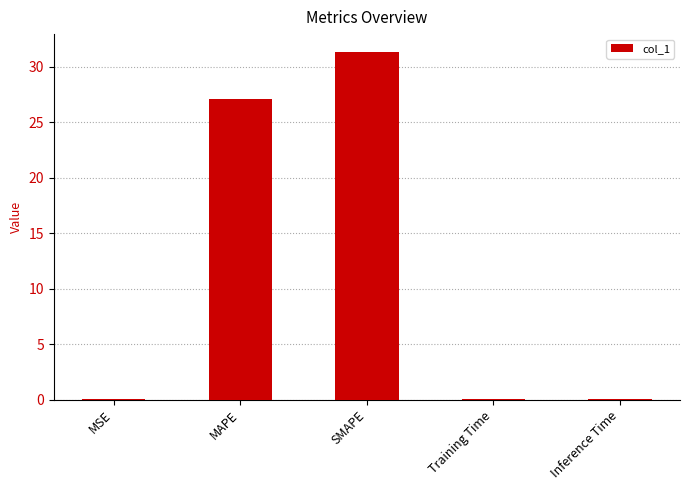

What is the average value?

11.7